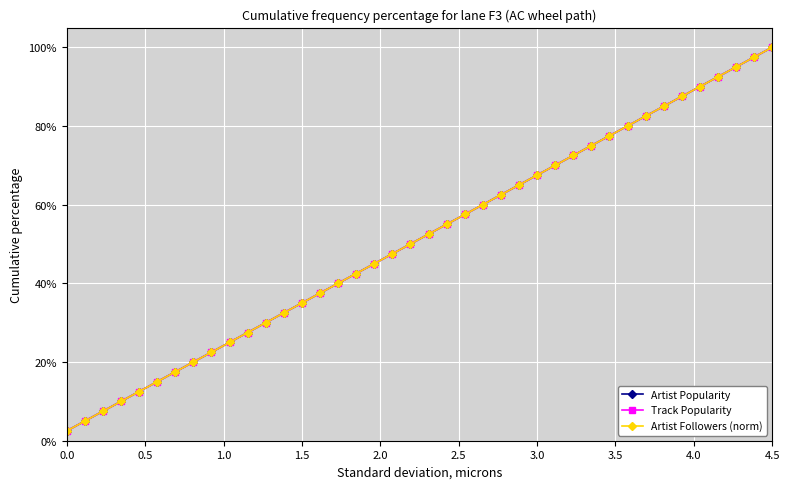

What is the difference between the second highest and minimum values in the Track Popularity series?

95.0